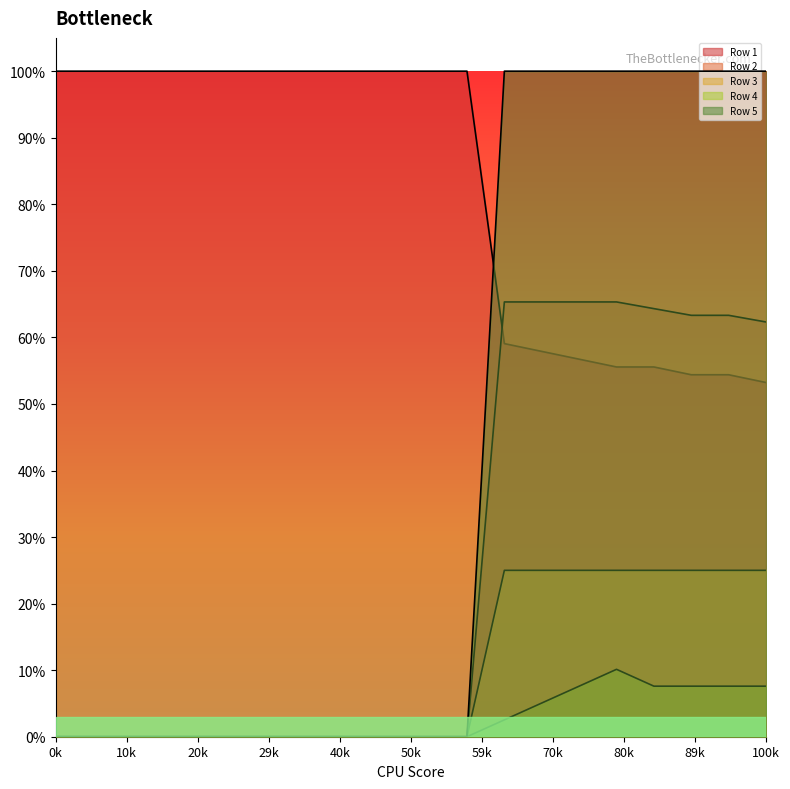

List the labels in order of Row 3 value, smallest first.

0, 1, 2, 3, 4, 5, 6, 7, 8, 9, 10, 11, 12, 13, 14, 15, 16, 17, 18, 19